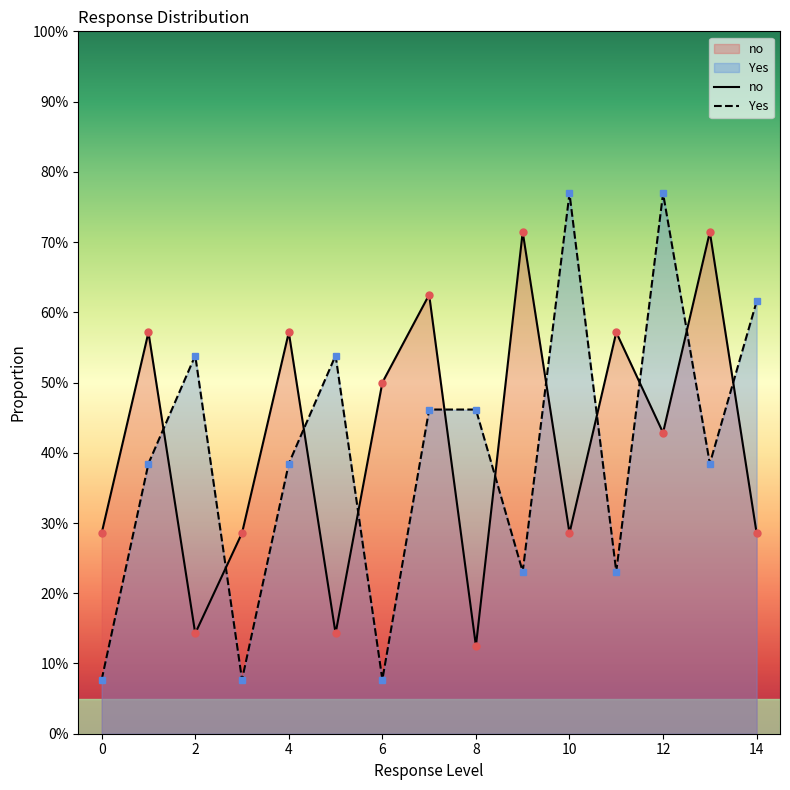

True or false: Yes has a value of 0.1 at 0.

True